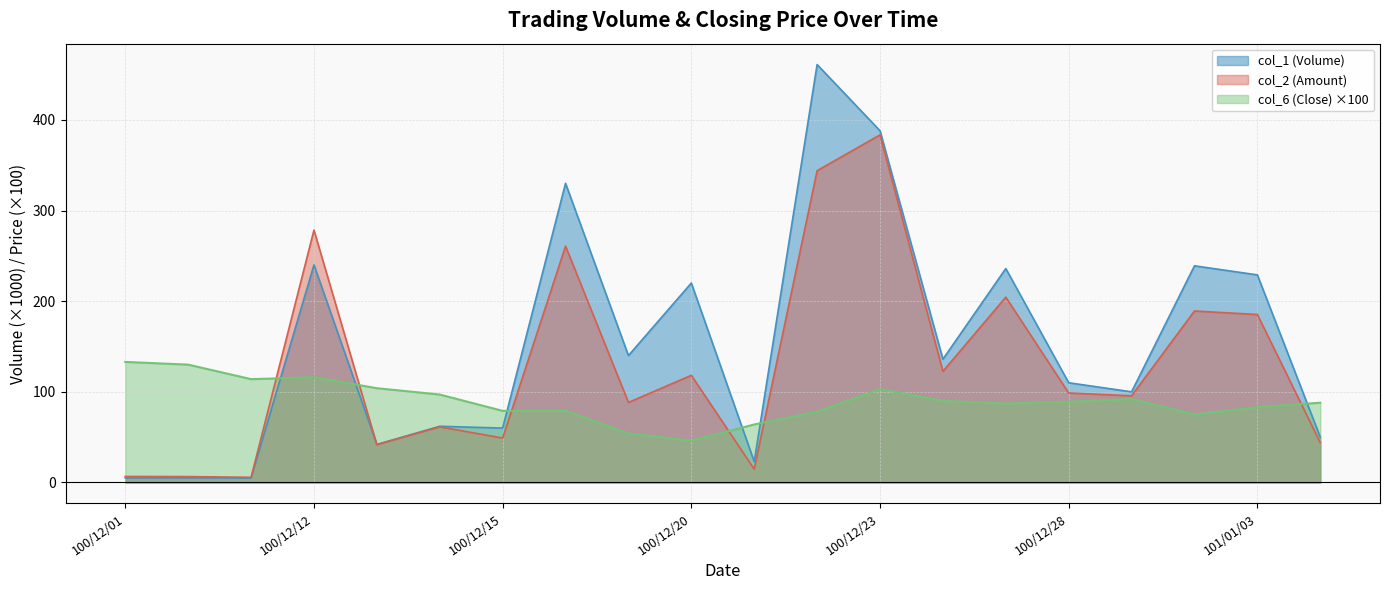

Which label corresponds to the smallest value in the chart?

100/12/01